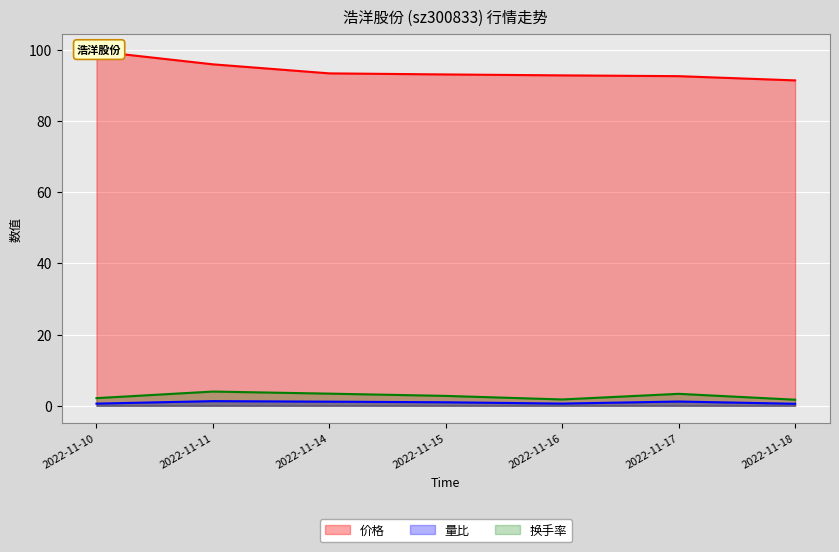

What is the total value across all series at 2022-11-11?

101.1